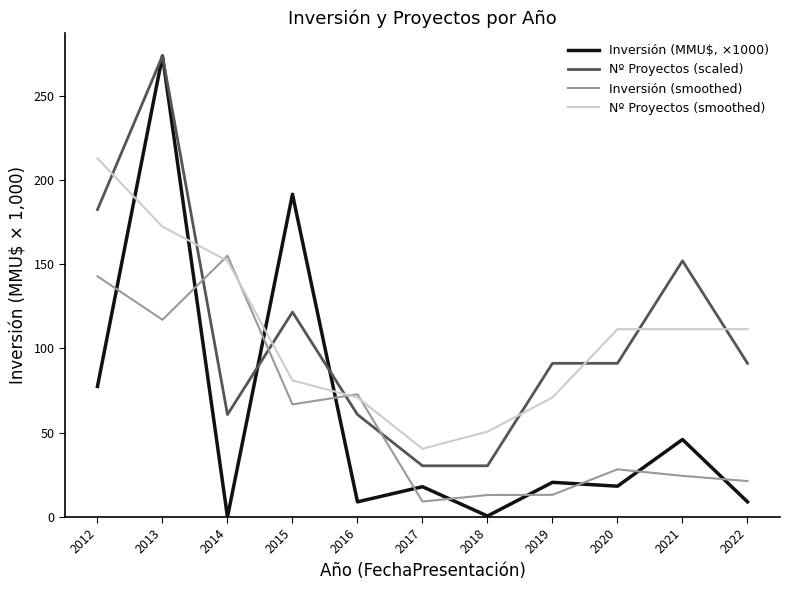

Which series changed the most between 2017 and 2022?

Nº Proyectos (smoothed)